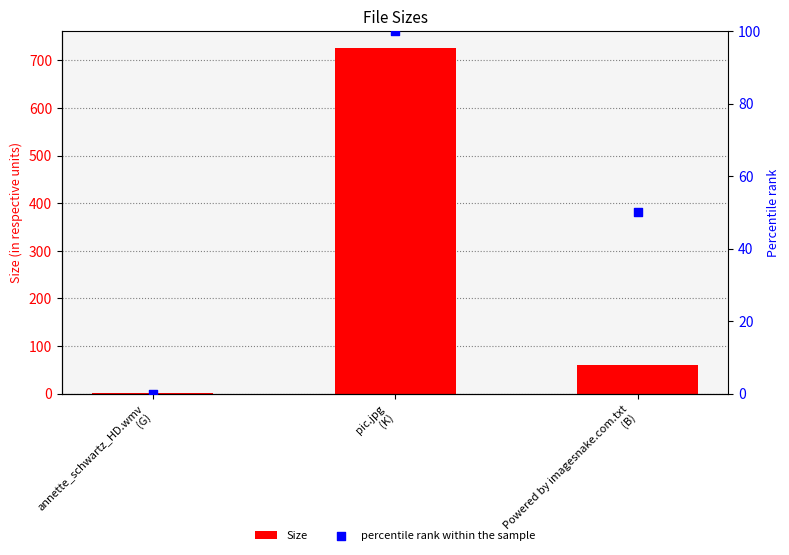

Is the value of percentile rank within the sample at annette_schwartz_HD.wmv
(G) greater than the value of Size at annette_schwartz_HD.wmv
(G)?

No